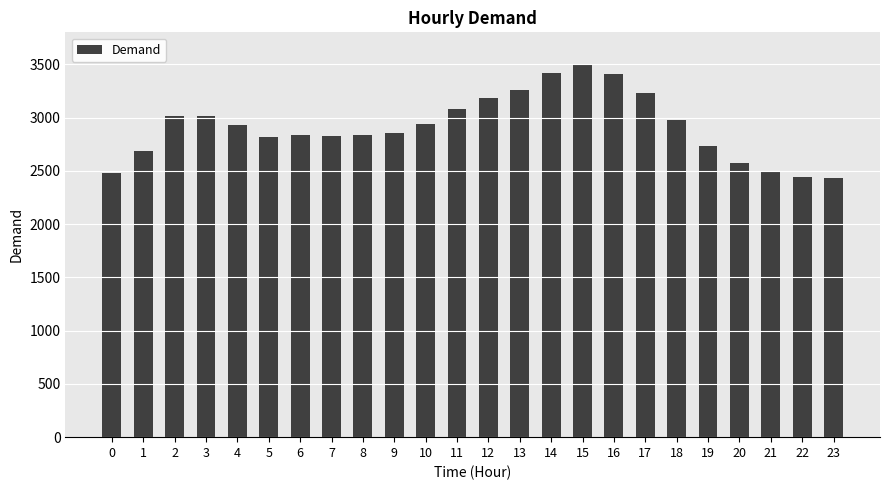

How many categories are shown in the chart?

24